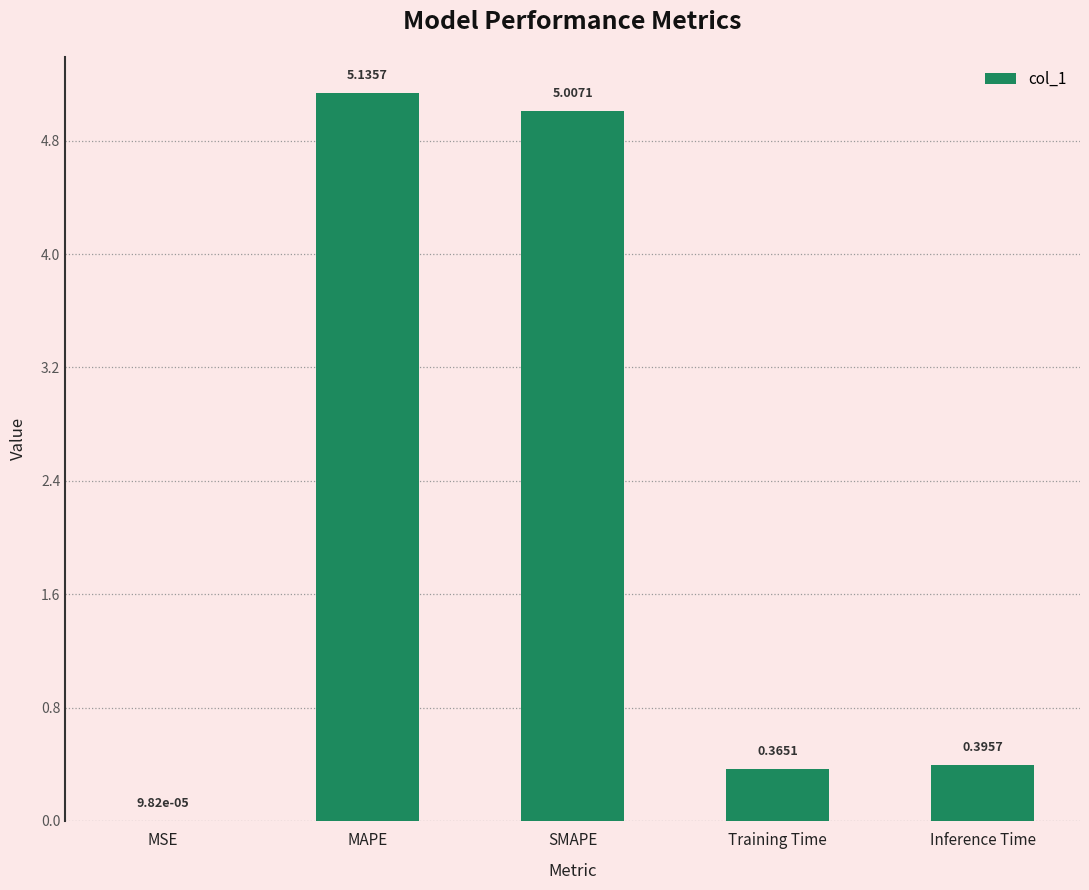

Are the bars horizontal?

No